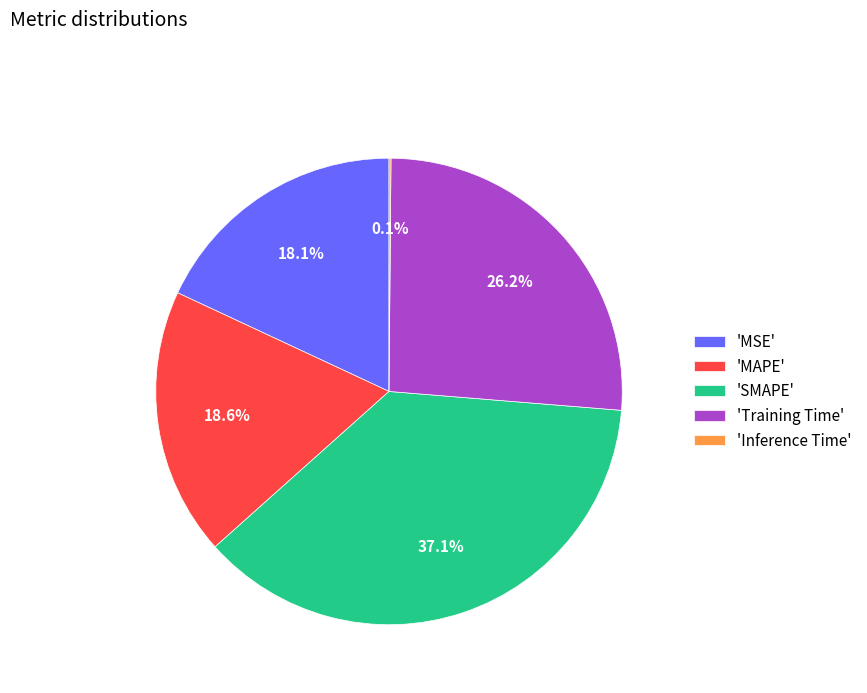

Combined, do 'MSE' and 'SMAPE' account for over 50%?

Yes